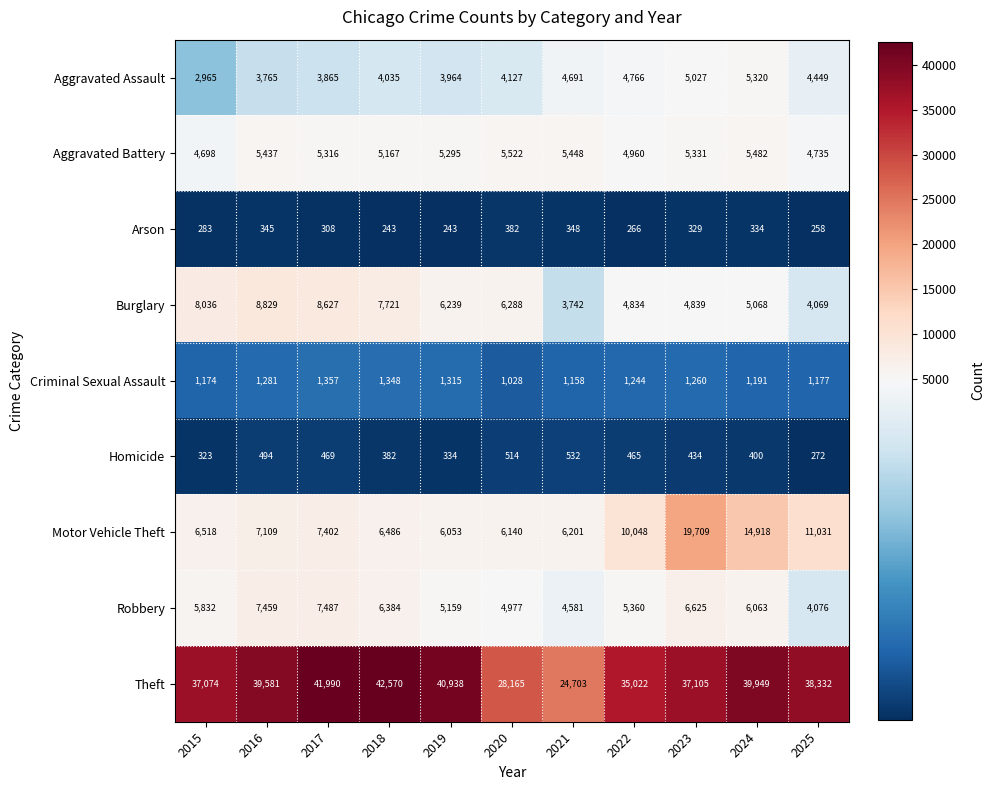

Where is Motor Vehicle Theft nearest to the value 12881?

2025